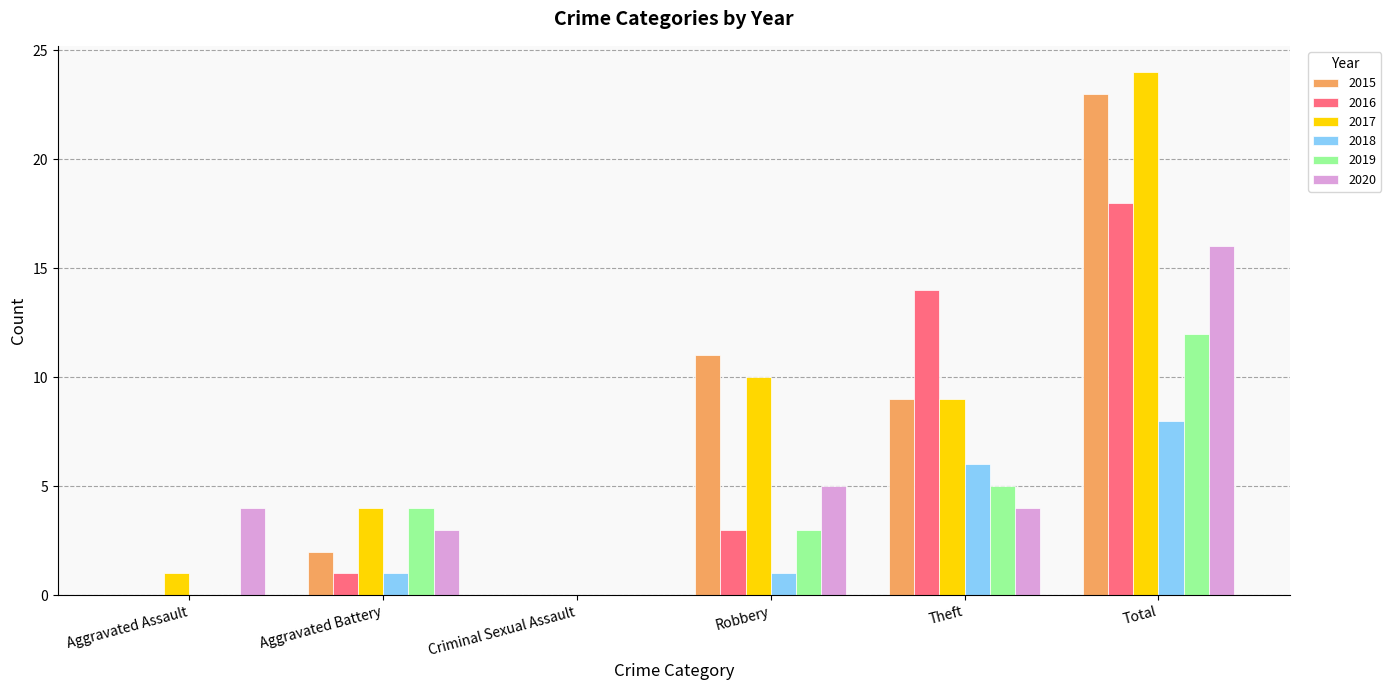

What is the total value across all series at Theft?

47